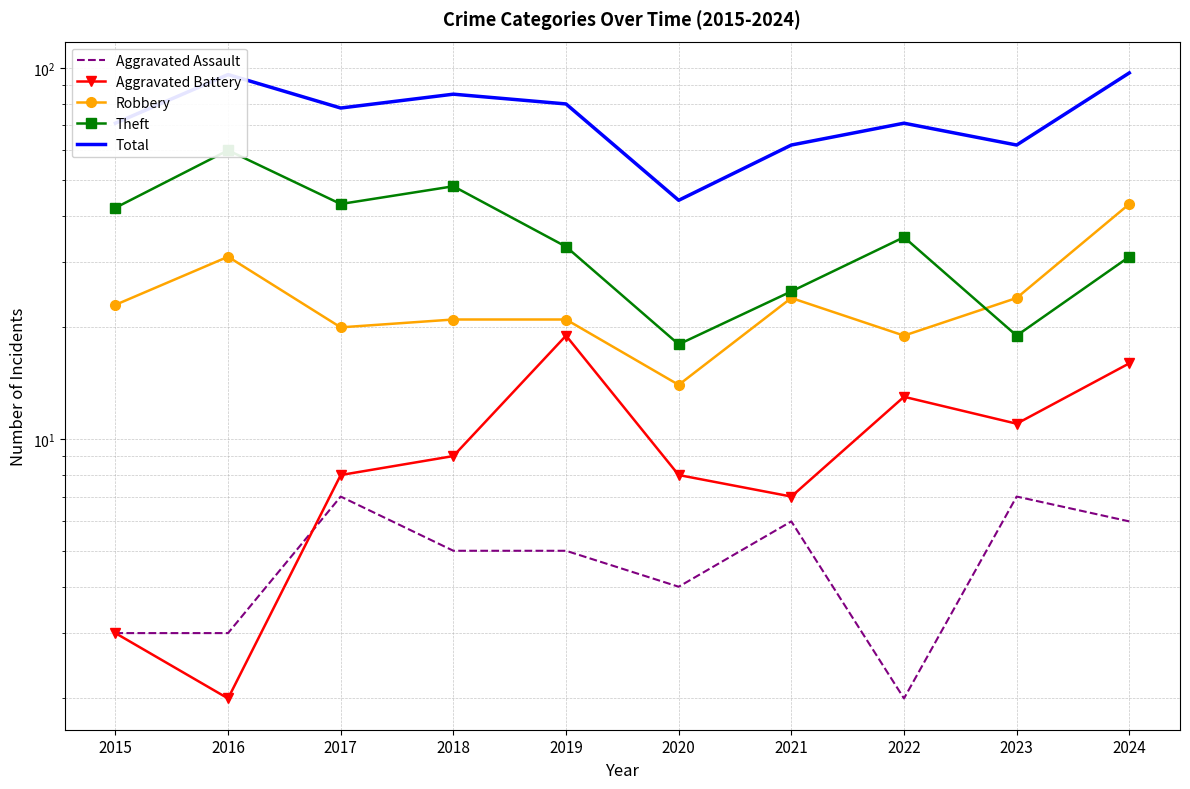

How many data points in Total are less than 78?

5